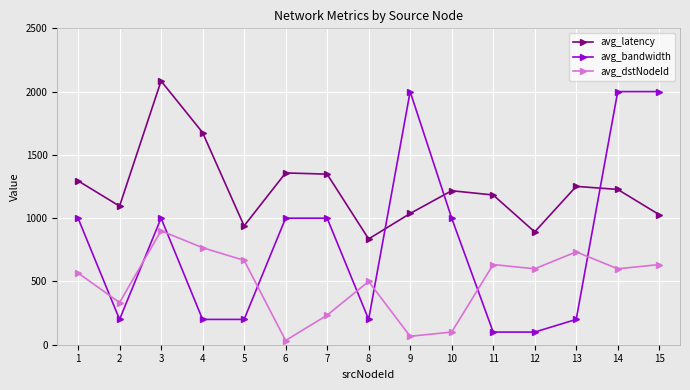

At which label does avg_dstNodeId reach its peak?

3